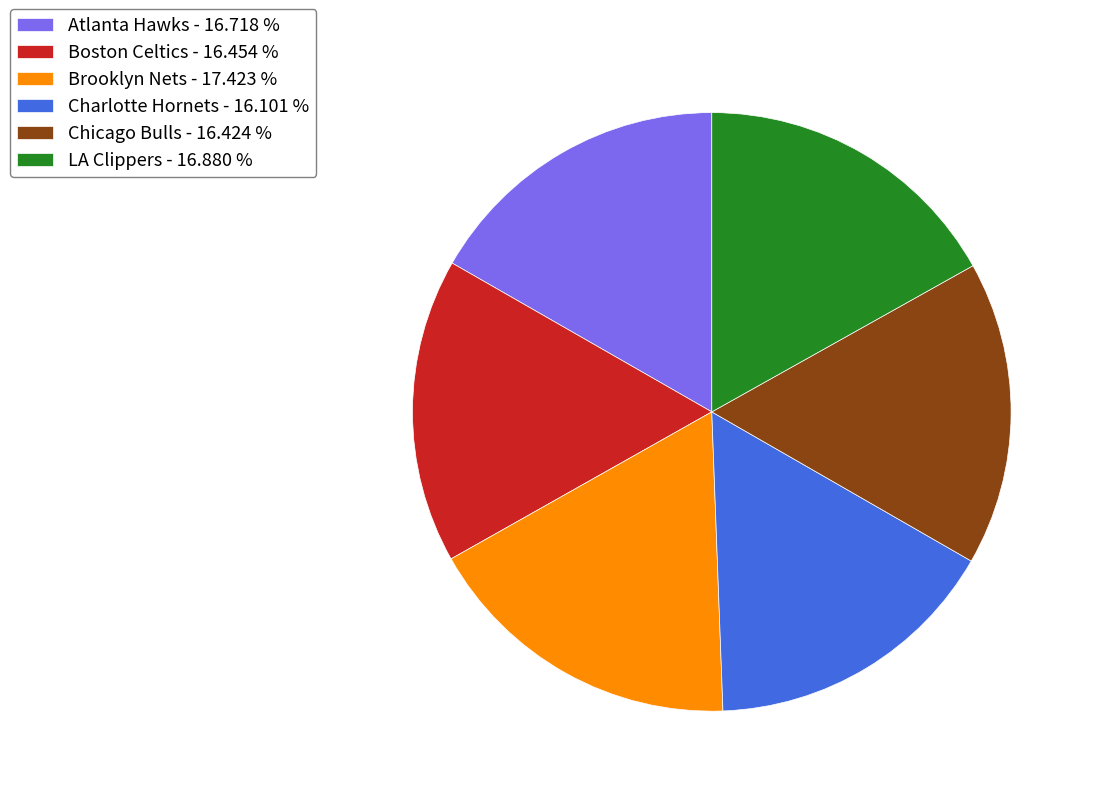

Do Chicago Bulls - 16.424 % and LA Clippers - 16.880 % together represent more than half of the pie?

No